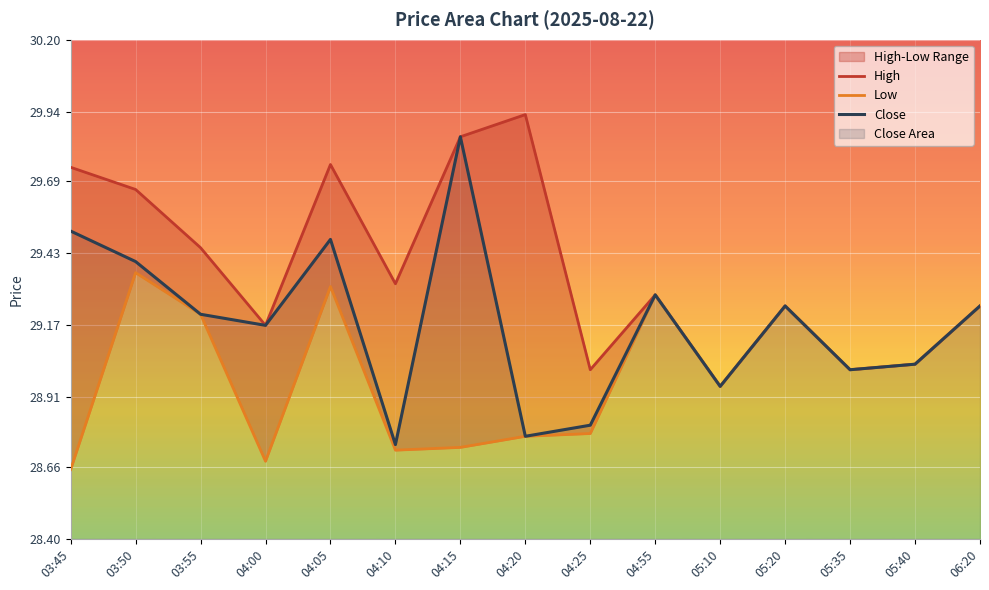

True or false: Close and Low intersect in this chart.

False